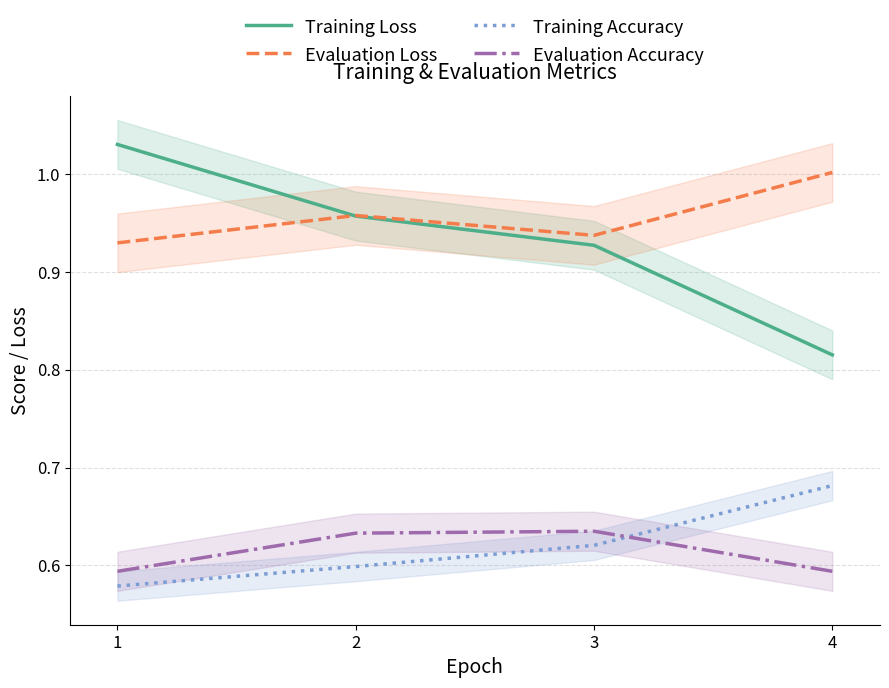

True or false: Evaluation Accuracy has a value of 0.3 at 1.

False